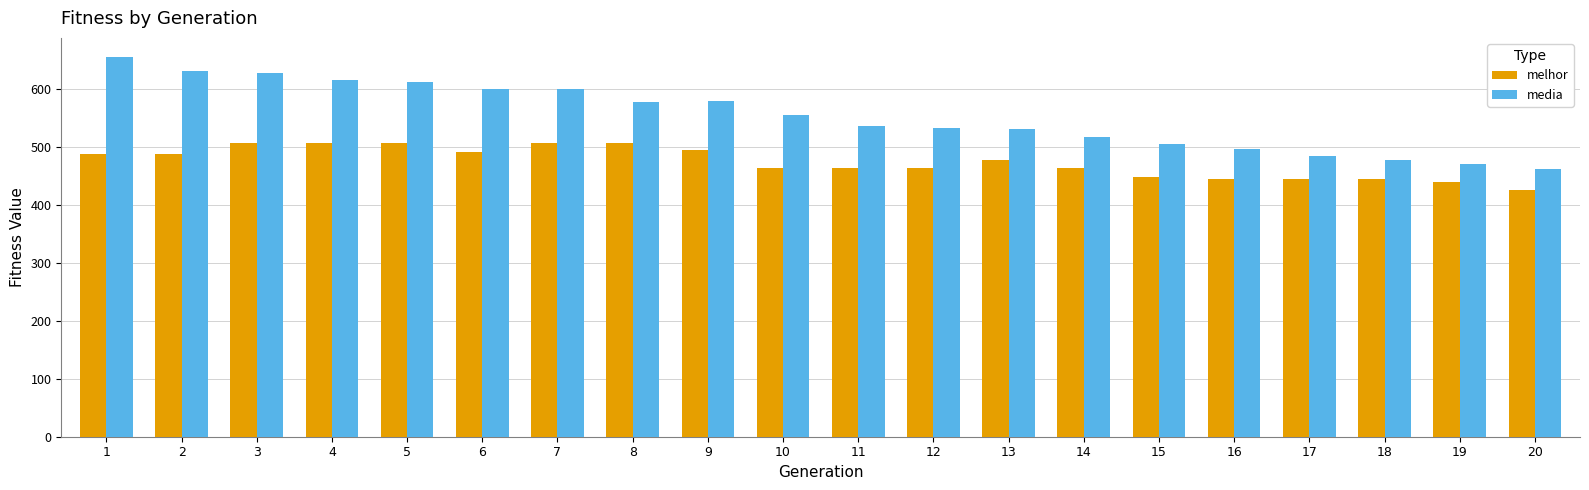

How many values in the media series exceed 555?

10